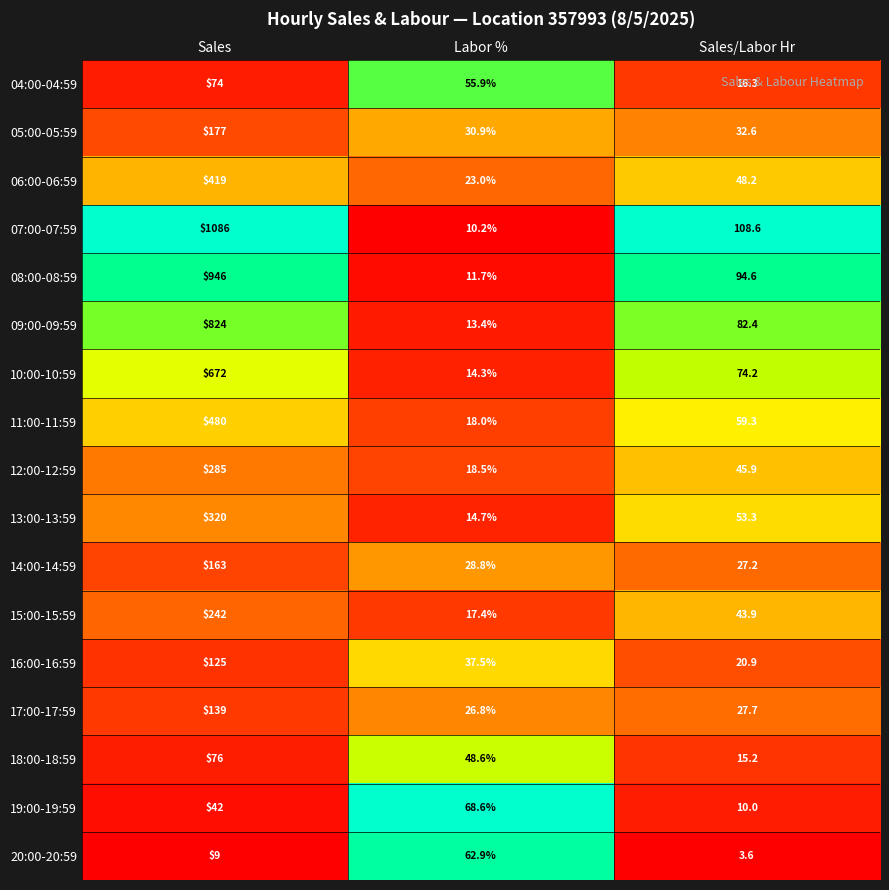

Which label corresponds to the largest value in the chart?

Sales